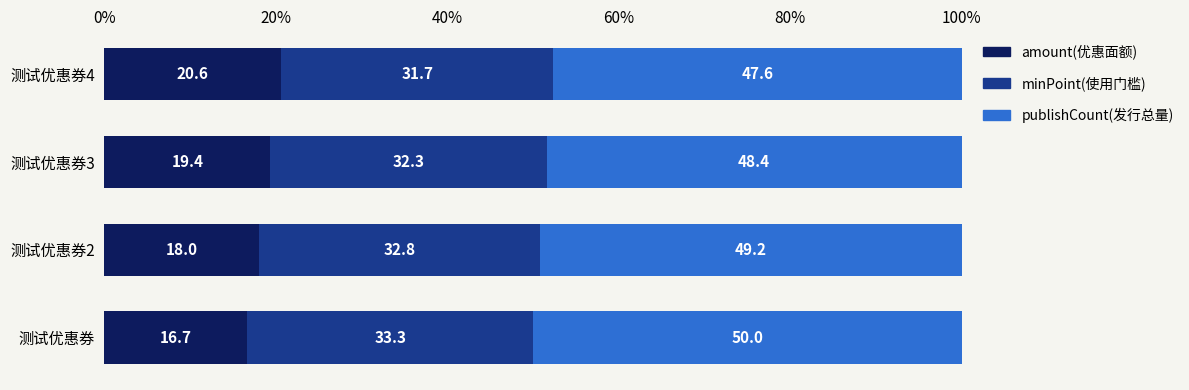

Is it true that amount(优惠面额) equals 16.7 at 测试优惠券?

True